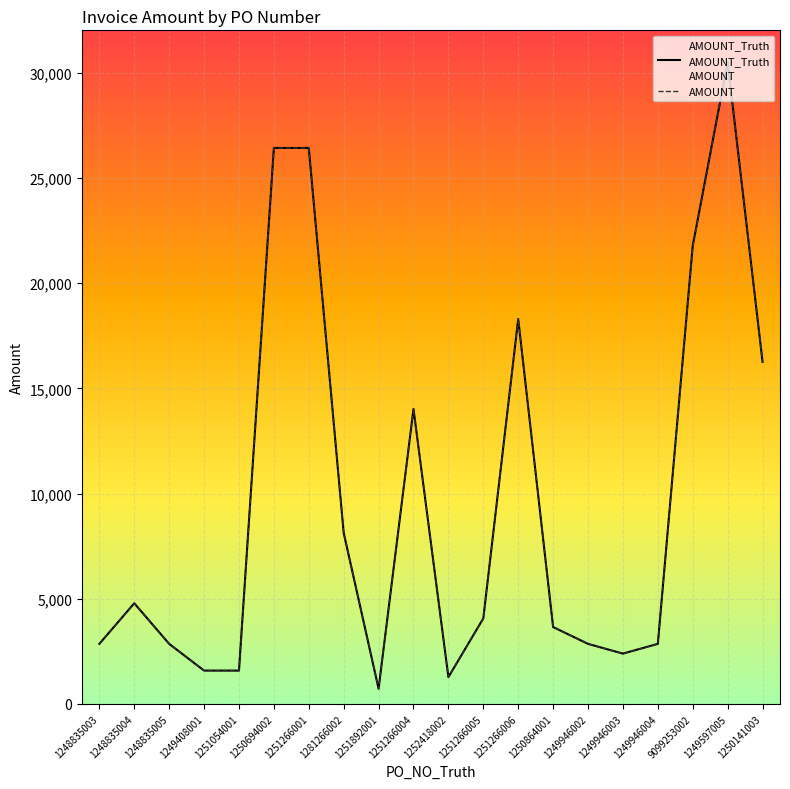

At 1251266006, list the series in order from largest to smallest.

AMOUNT_Truth, AMOUNT